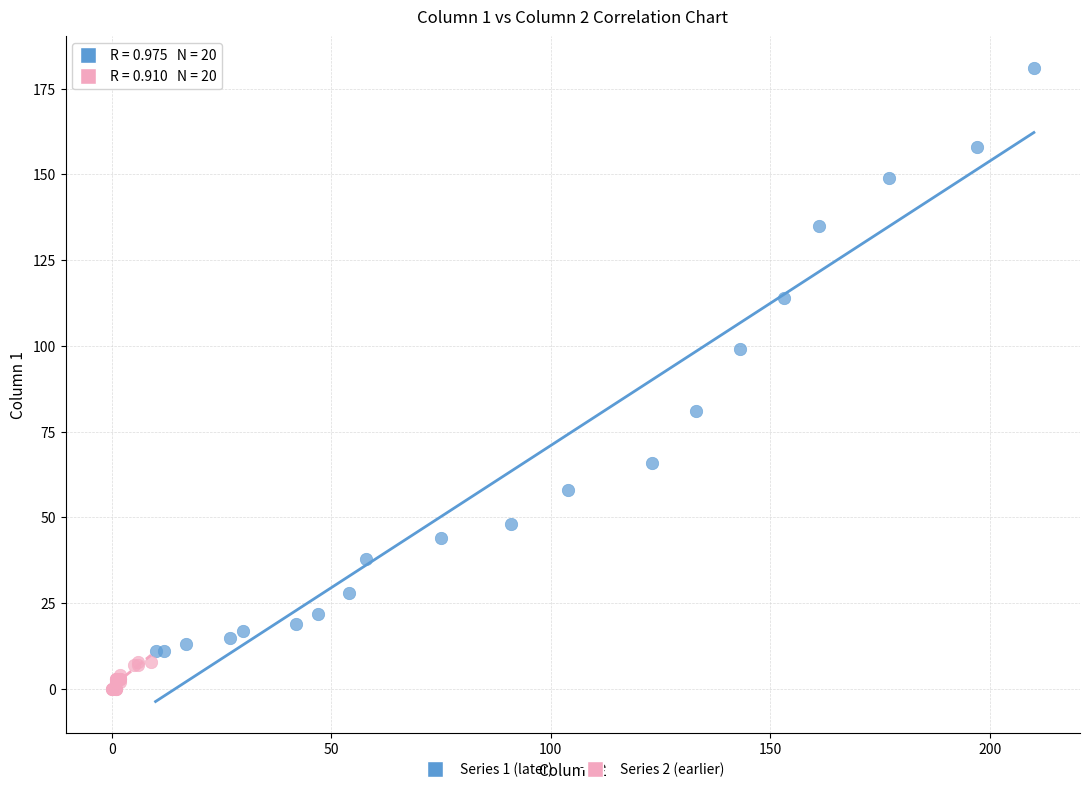

Which series has the largest Y range (max minus min)?

Series 1 (later)